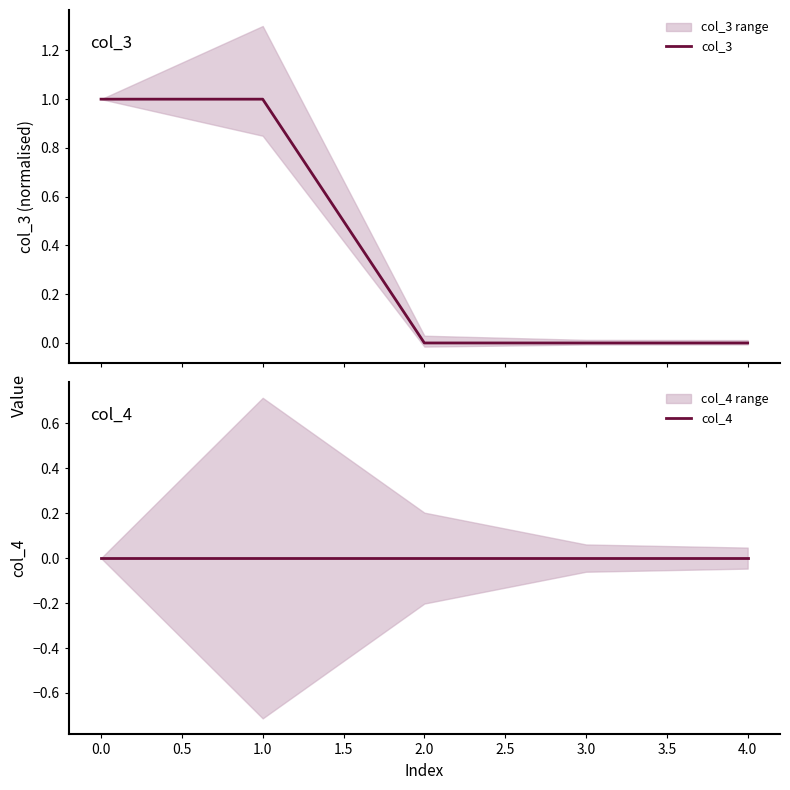

Rank the series by their average value, from highest to lowest.

col_3, col_4